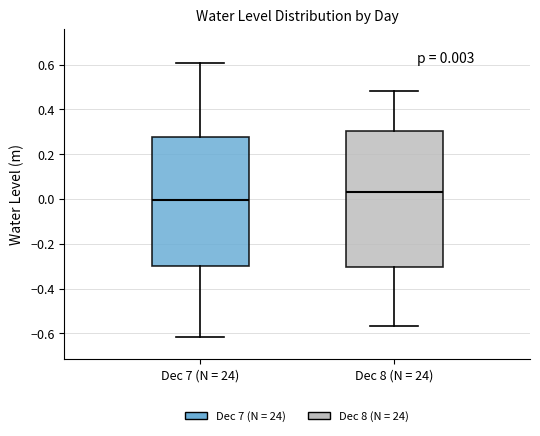

Comparing the boxes themselves (not the whiskers), which one is the tallest?

Dec 8 (N = 24)